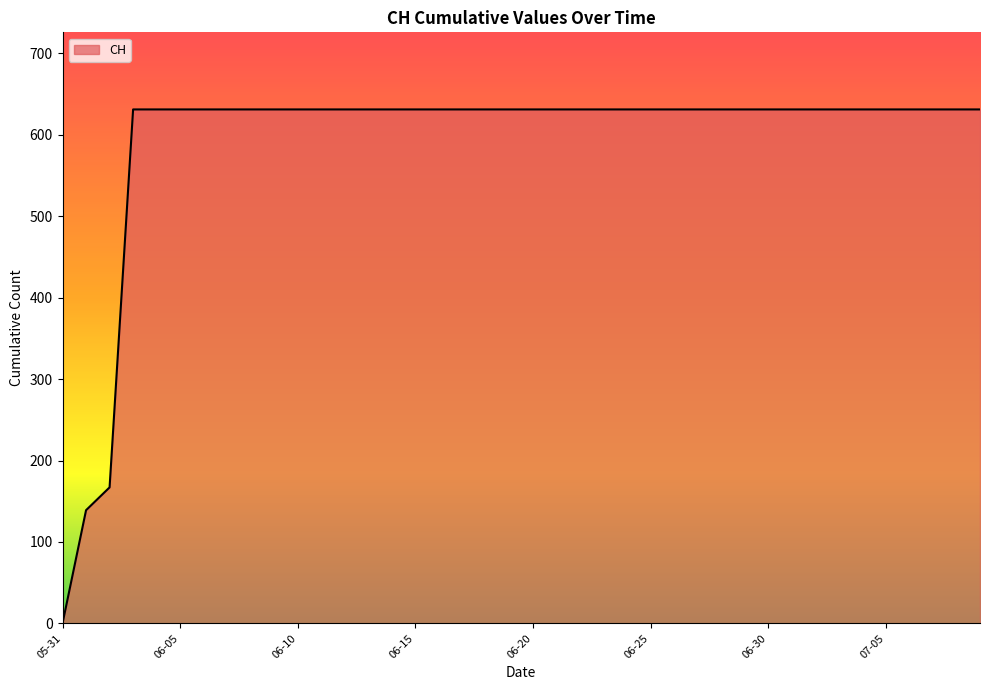

Does the chart display data point markers on the line(s)?

No